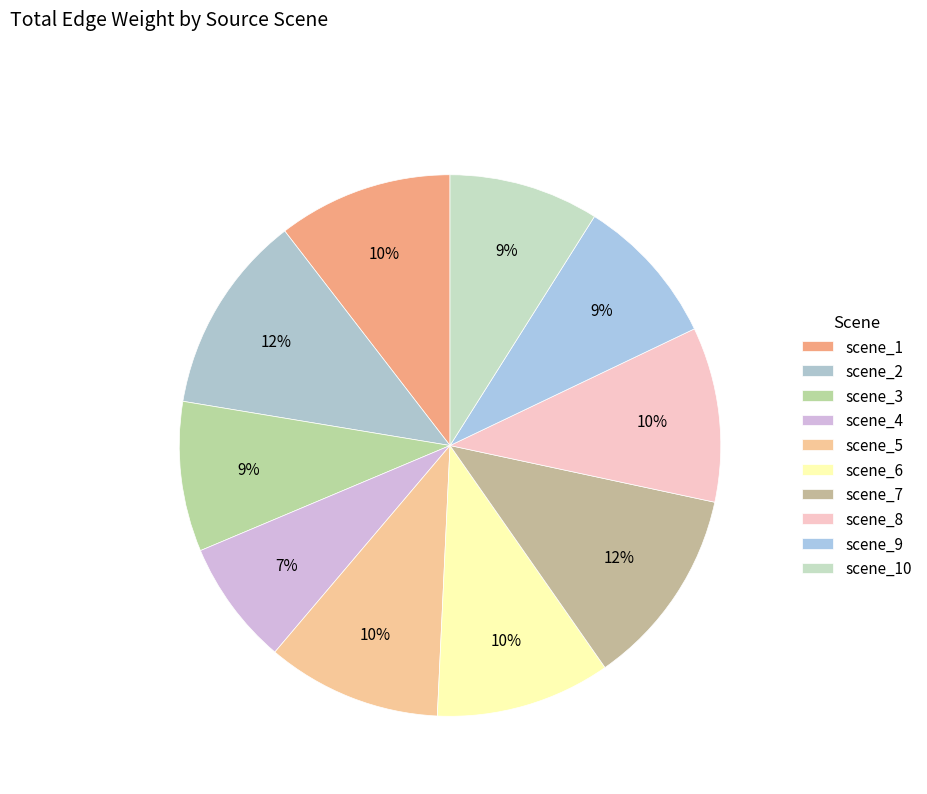

What portion of the pie excludes scene_3?

91.0%